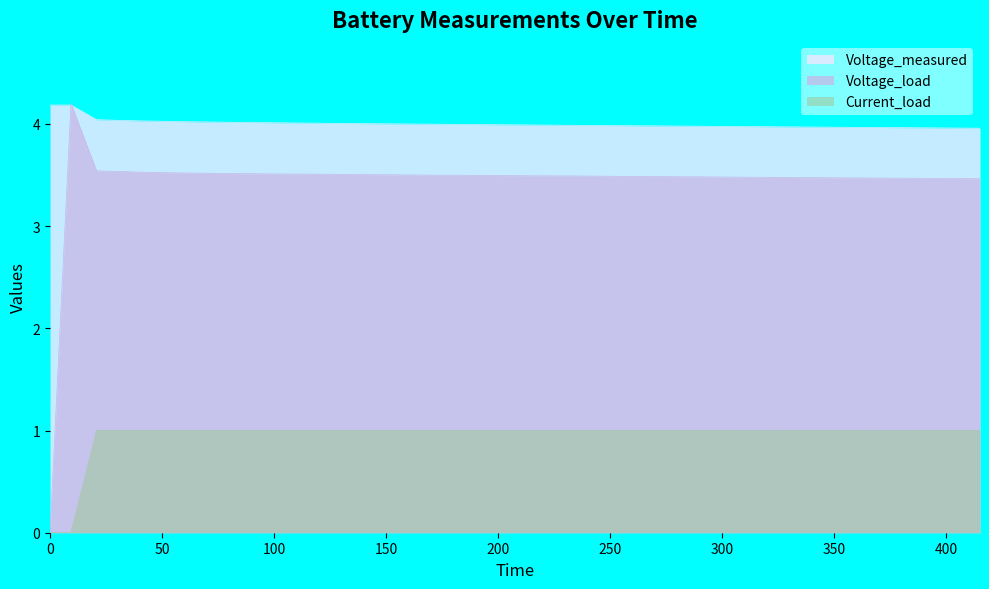

Rank the series by their average value, from highest to lowest.

Voltage_measured, Voltage_load, Current_load